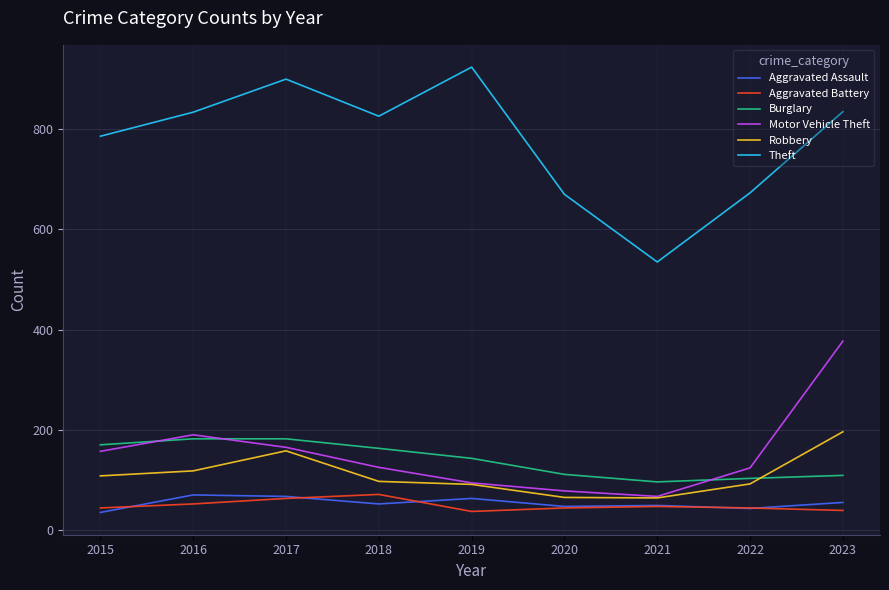

Which series changed the most between 2015 and 2023?

Motor Vehicle Theft